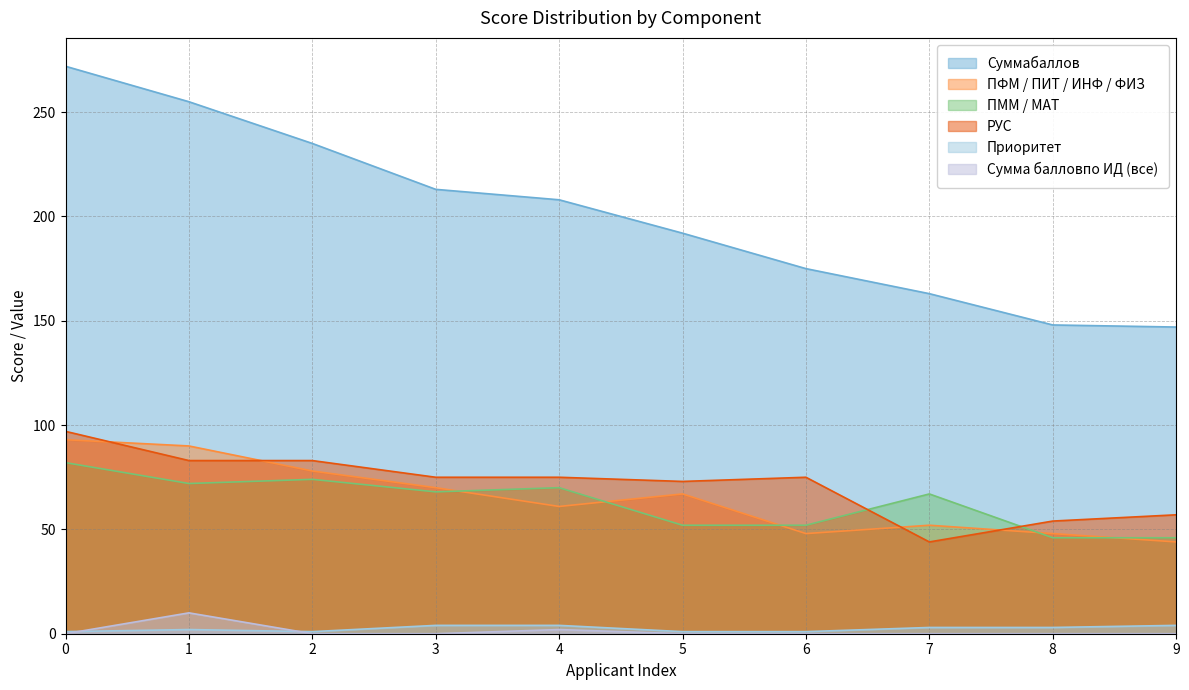

What is the highest value of the РУС series?

97